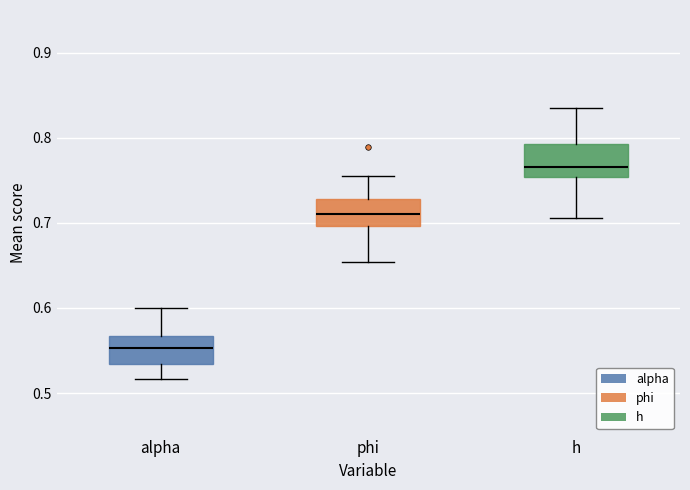

Which box's median line is the lowest?

alpha